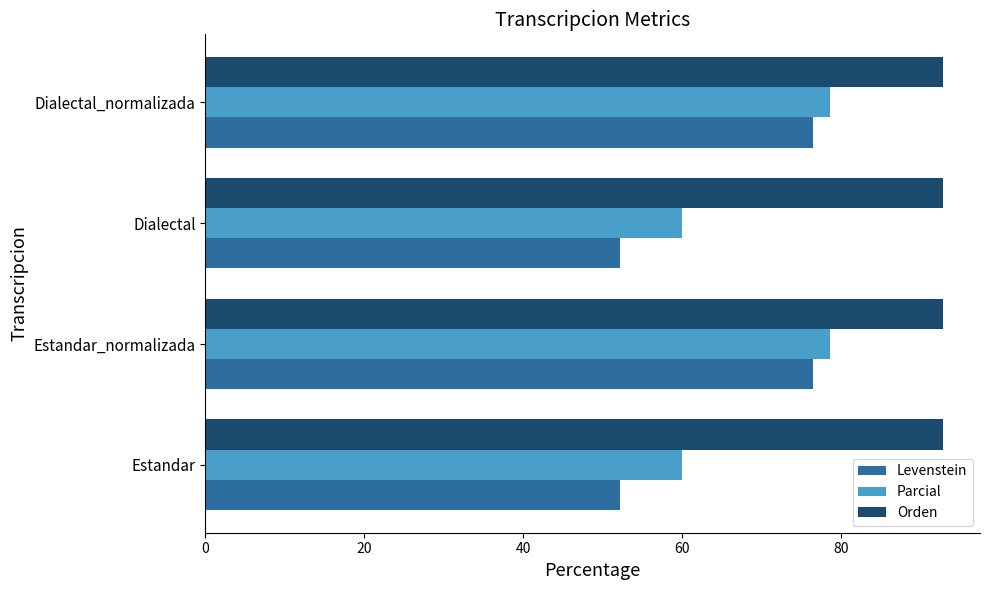

What is the average value of the Parcial series?

69.3